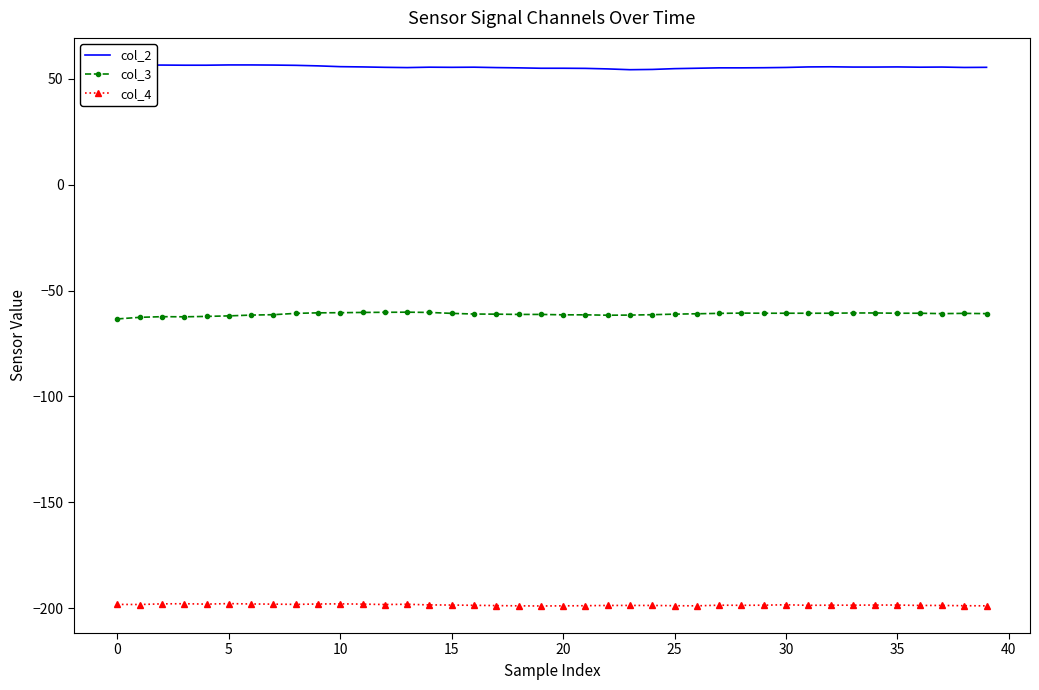

What is the lowest value of the col_3 series?

-63.4